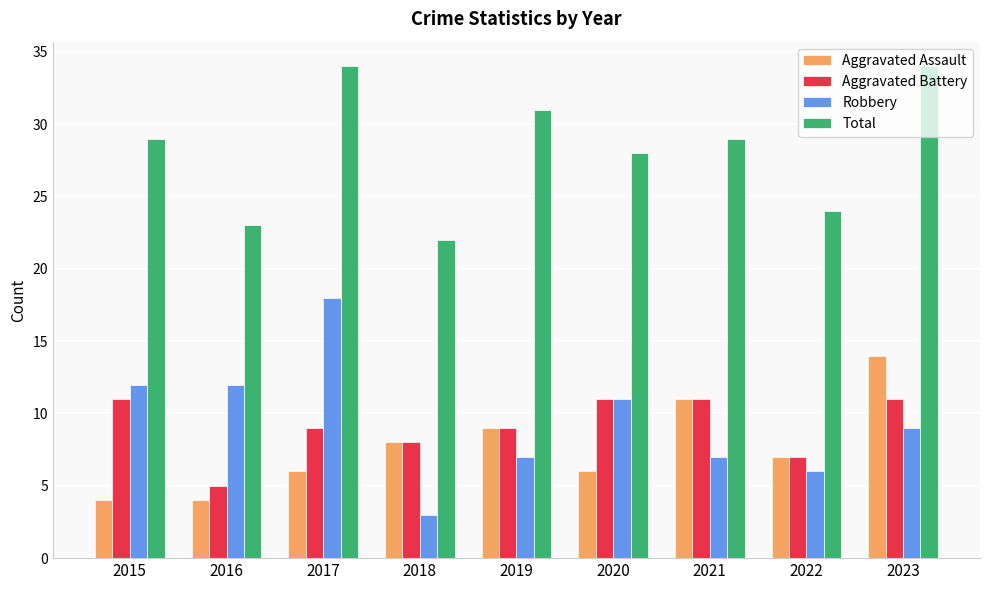

What is the spread (max minus min) of values at 2021?

22